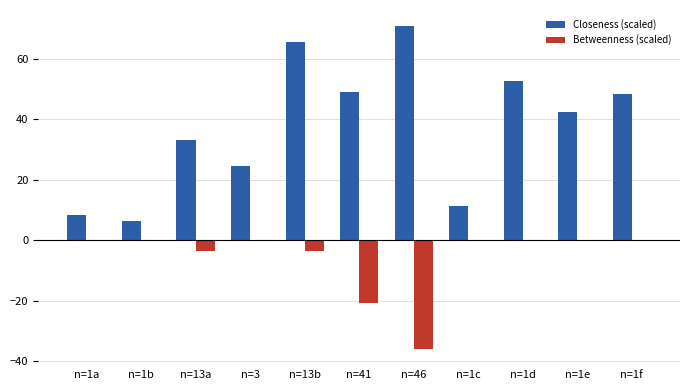

What is the difference between the Closeness (scaled) values at n=46 and n=13a?

37.8